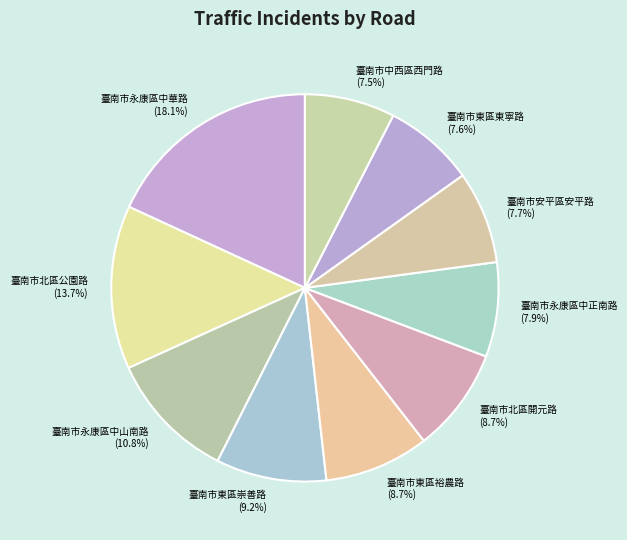

Is it true that 臺南市北區開元路 is 9% of the pie?

True